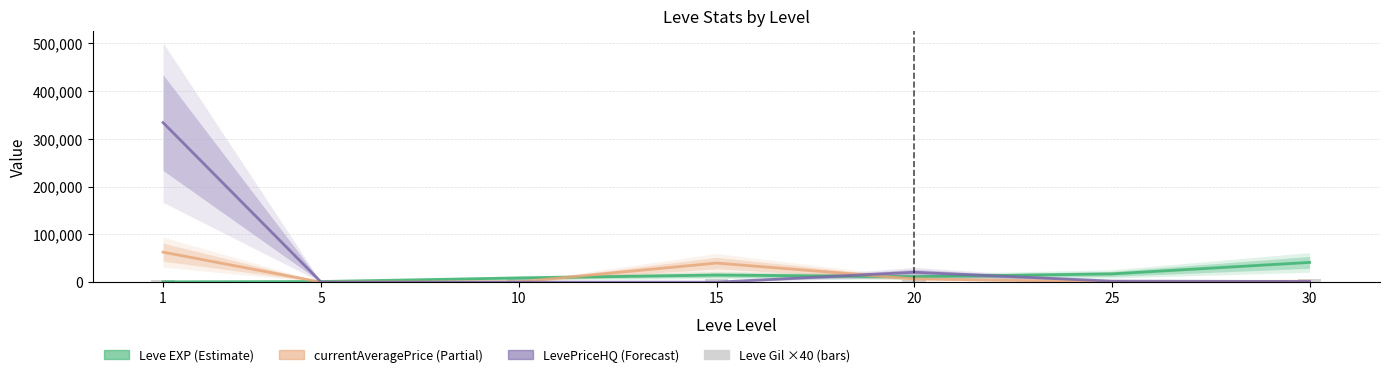

The Leve Gil (scaled) series shows 8945 at 5. True or false?

False